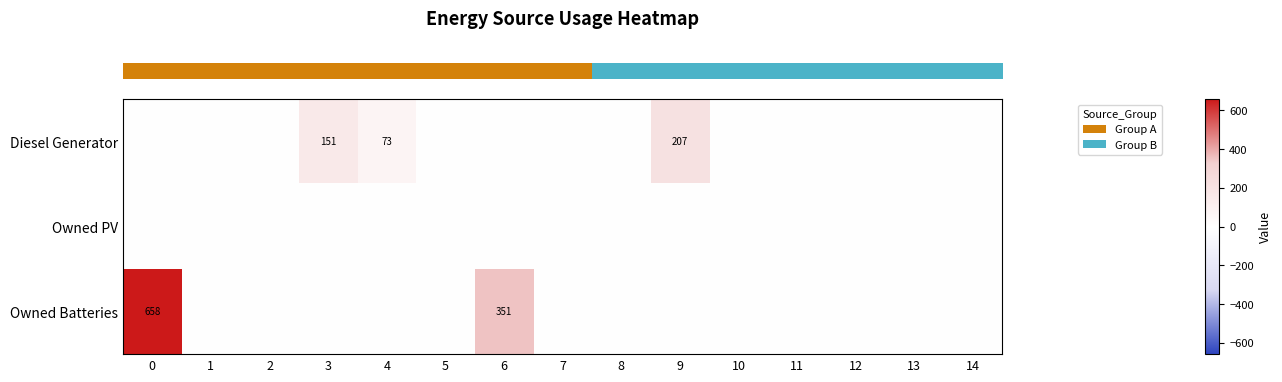

Reading right to left, extract all data points from this chart.

row_0: 14=0	13=0	12=0	11=0	10=0	9=207	8=0	7=0	6=0	5=0	4=73	3=151	2=0	1=0	0=0
row_1: 14=0	13=0	12=0	11=0	10=0	9=0	8=0	7=0	6=0	5=0	4=0	3=0	2=0	1=0	0=0
row_2: 14=0	13=0	12=0	11=0	10=0	9=0	8=0	7=0	6=351	5=0	4=0	3=0	2=0	1=0	0=658